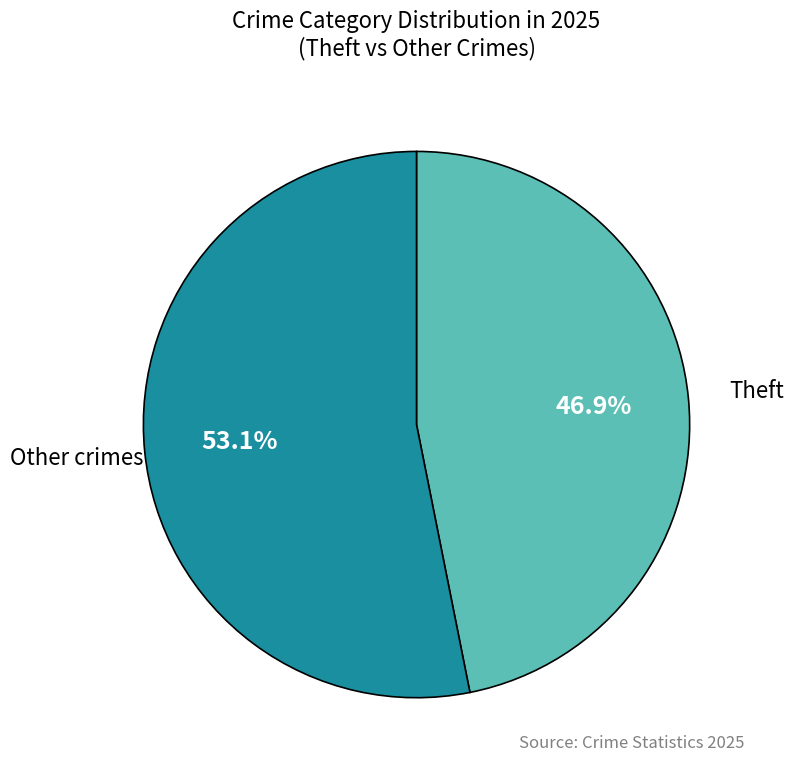

Is there any slice that represents more than half of the pie?

Yes